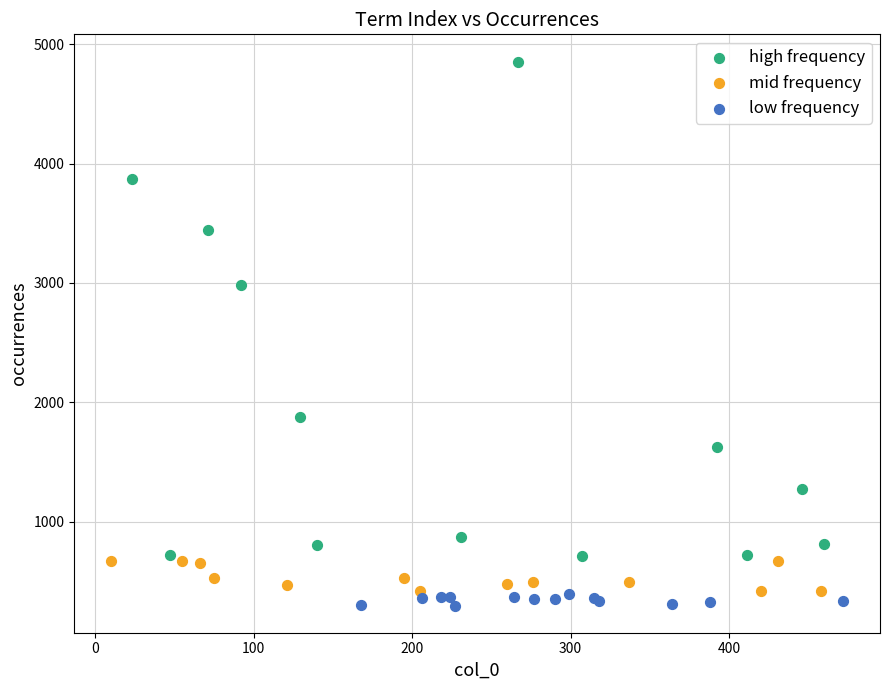

Which series contains the lowest Y value?

low frequency